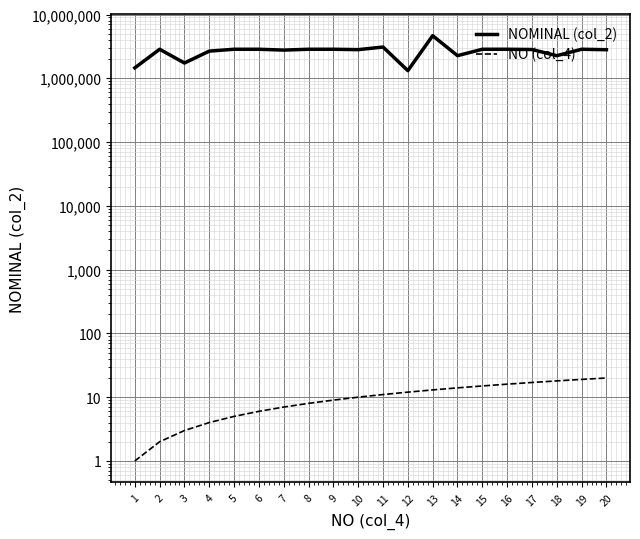

What is the sum of the NO (col_4) values at 11 and 16?

27